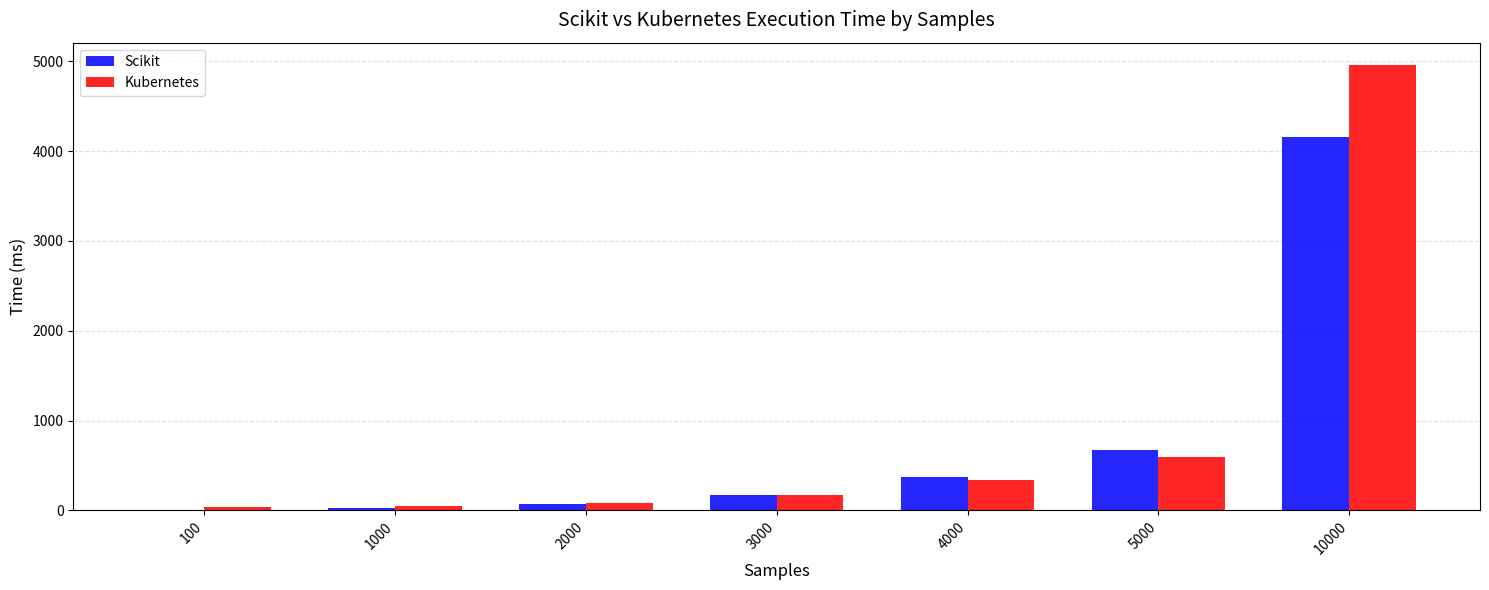

Are the bars grouped side by side (vs. stacked)?

Yes